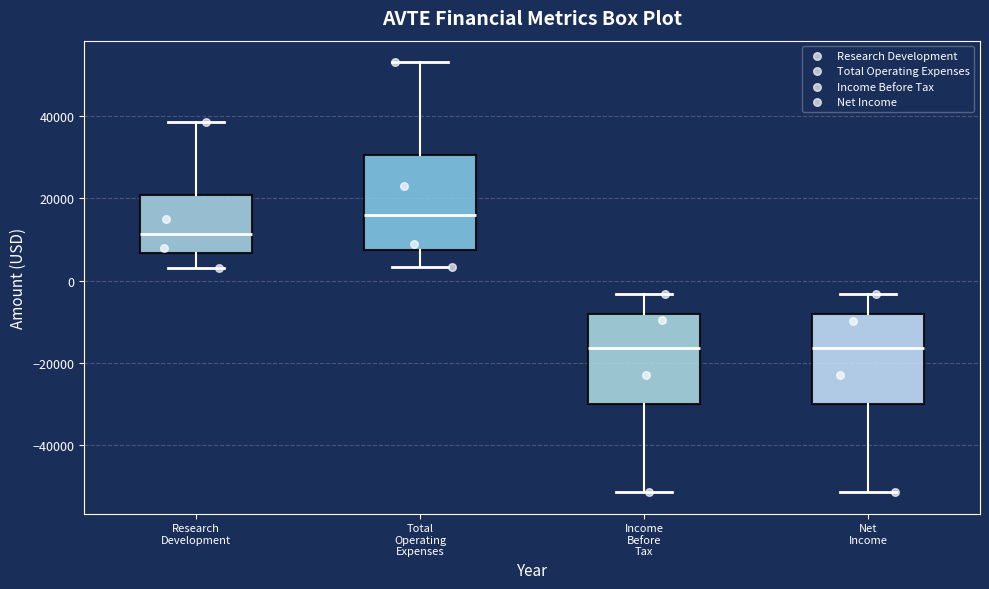

Where does the lower whisker of the box for Total Operating Expenses end on the y-axis? The values are not printed on the chart, so give them approximately, as read against the axis.

4000